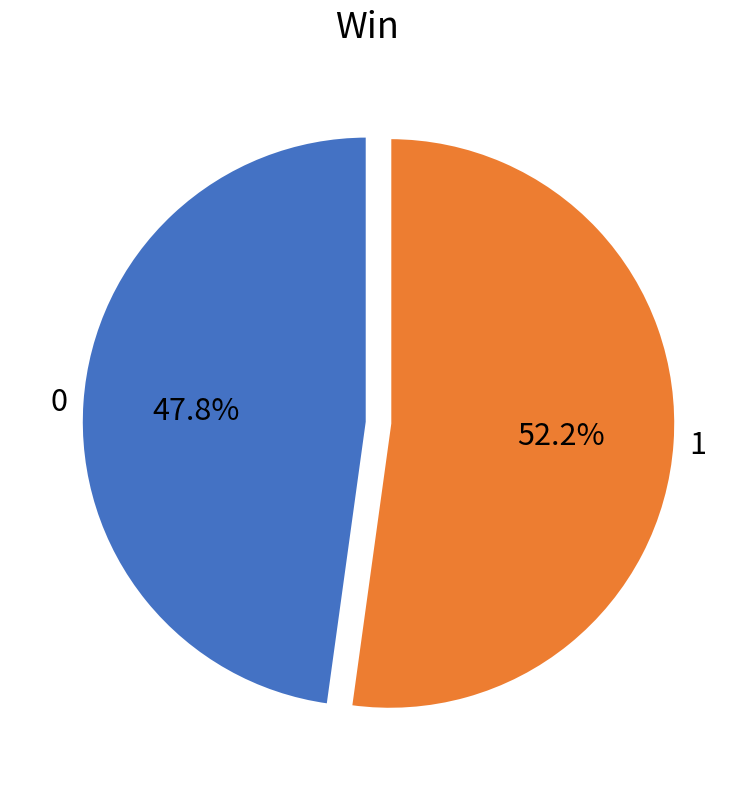

Is there a majority slice in this chart?

Yes